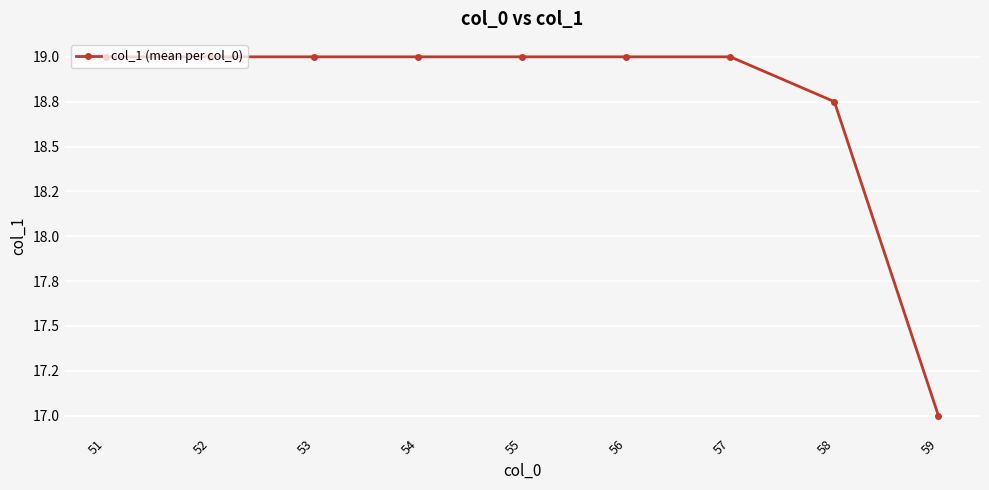

Rank the categories by value from lowest to highest.

59, 58, 51, 52, 53, 54, 55, 56, 57